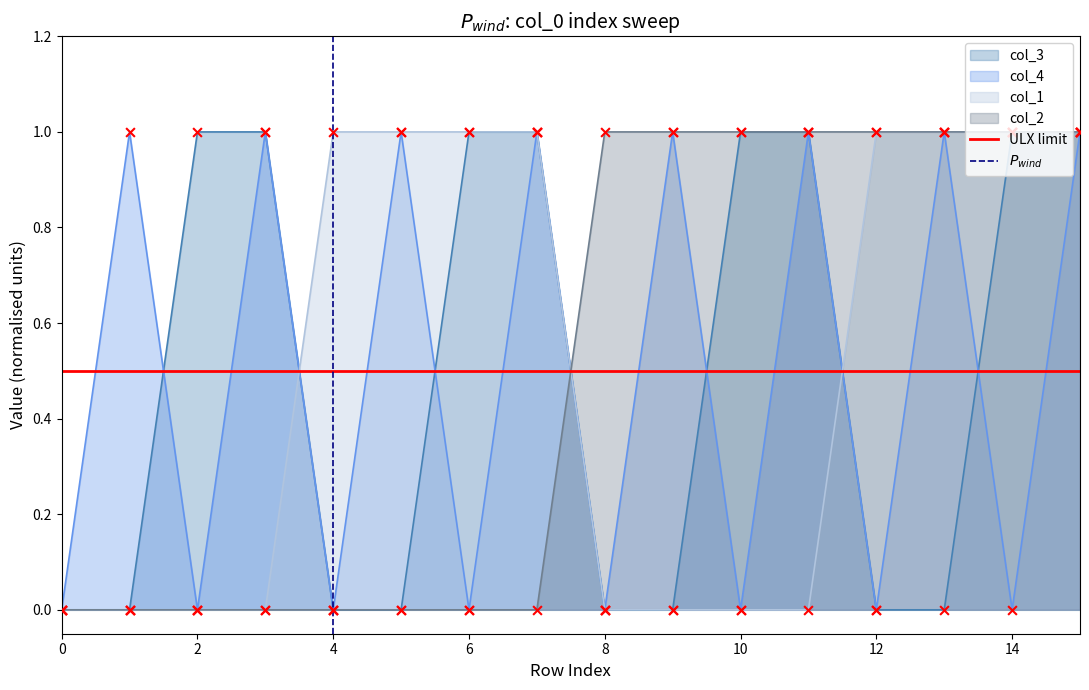

The col_4 series shows 0 at 6. True or false?

True